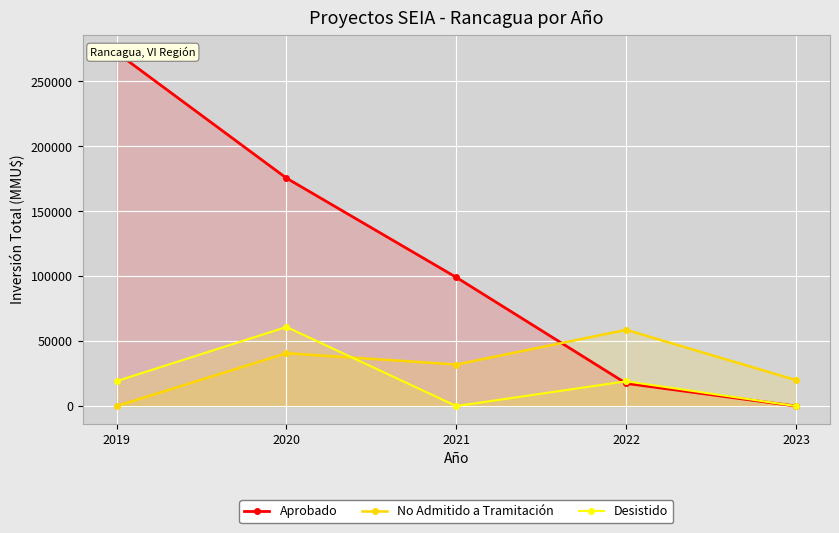

At which label does Aprobado reach its minimum?

2023